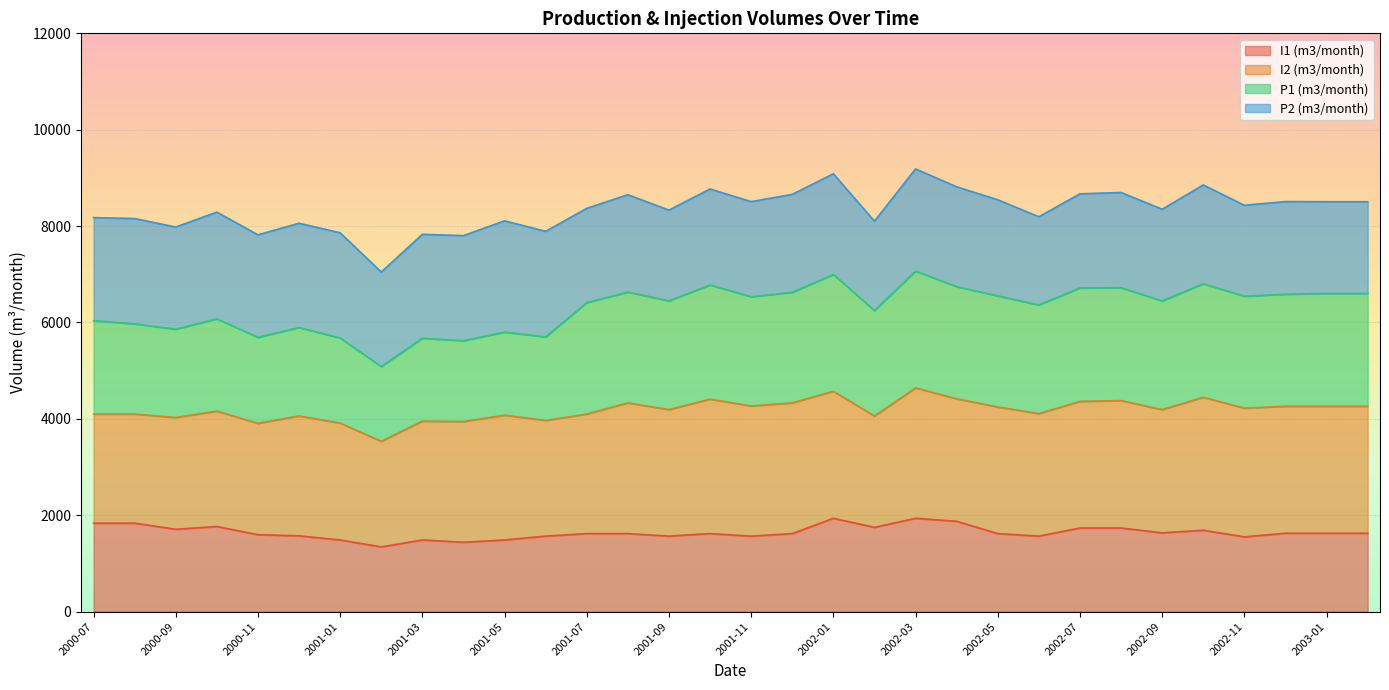

What is the label of the 28th point from the right?

2000-11